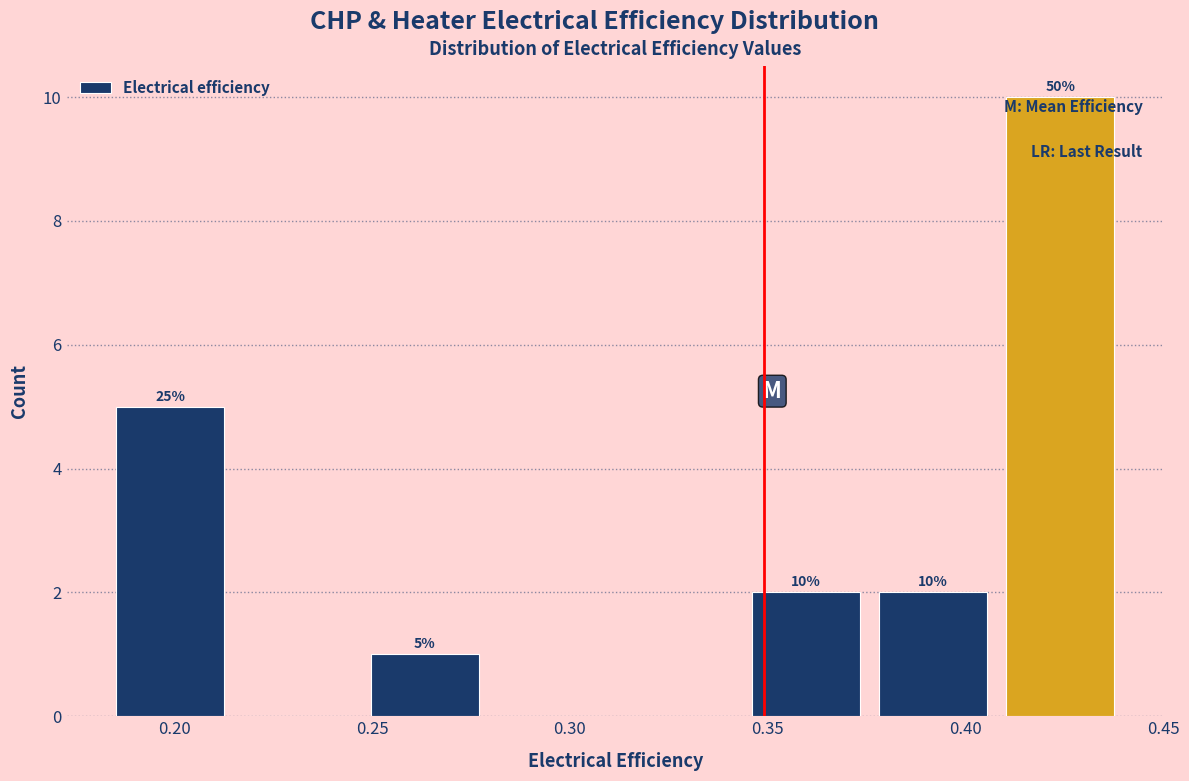

Which range on the x-axis has the tallest bar?

0.410 to 0.440